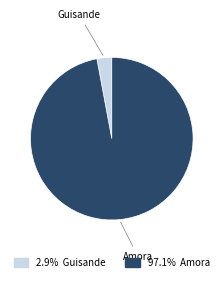

Is there a majority slice in this chart?

Yes